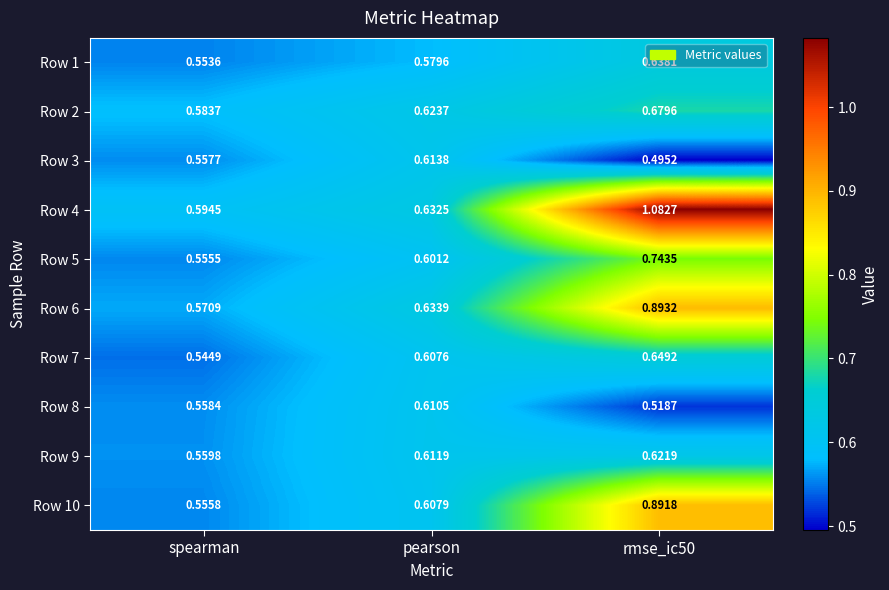

Where is Row 4 nearest to the value 0?

spearman